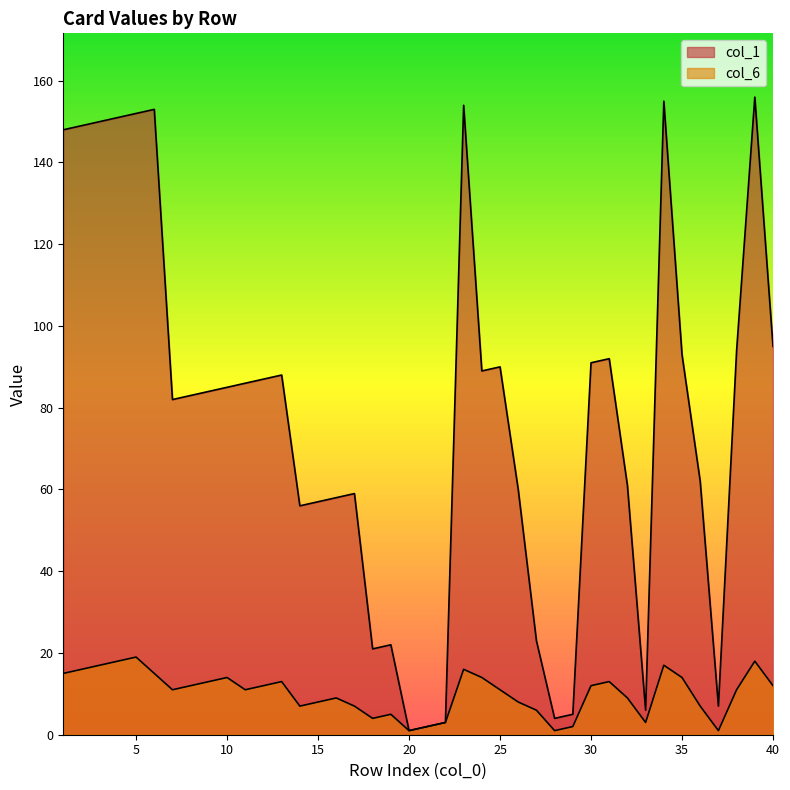

Where does the col_1 series first go above 85?

1